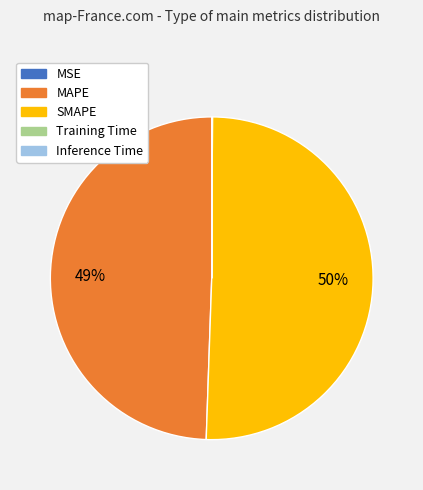

The SMAPE slice represents 50% of the pie. True or false?

True